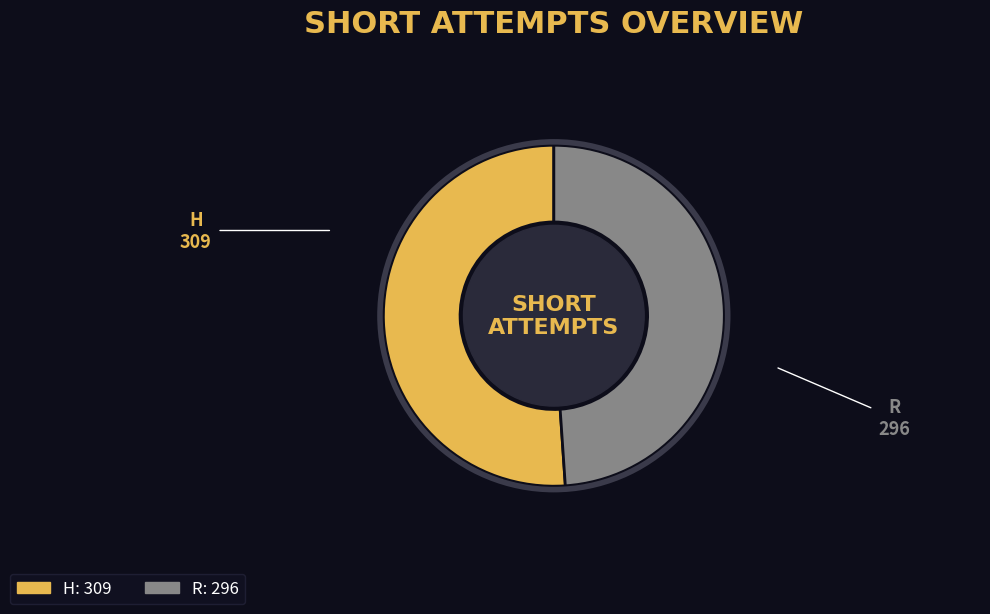

How many slices are in this pie chart?

2